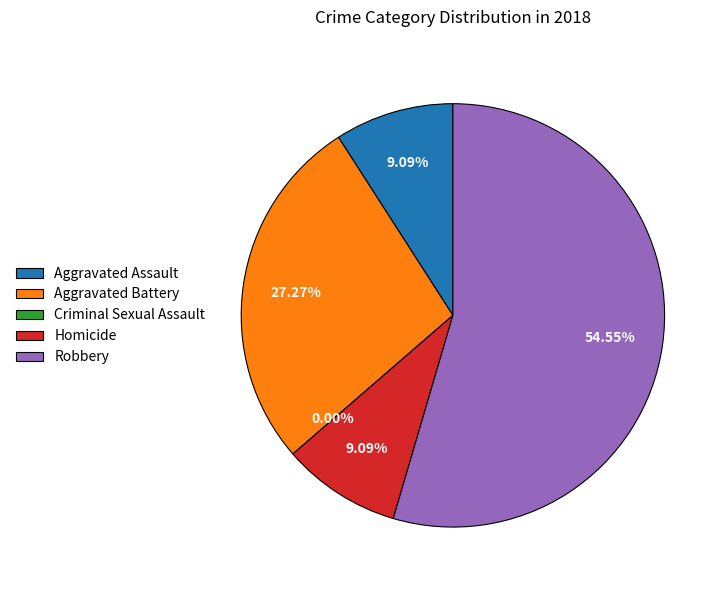

What percentage is the Aggravated Assault slice, to the nearest percent?

9%